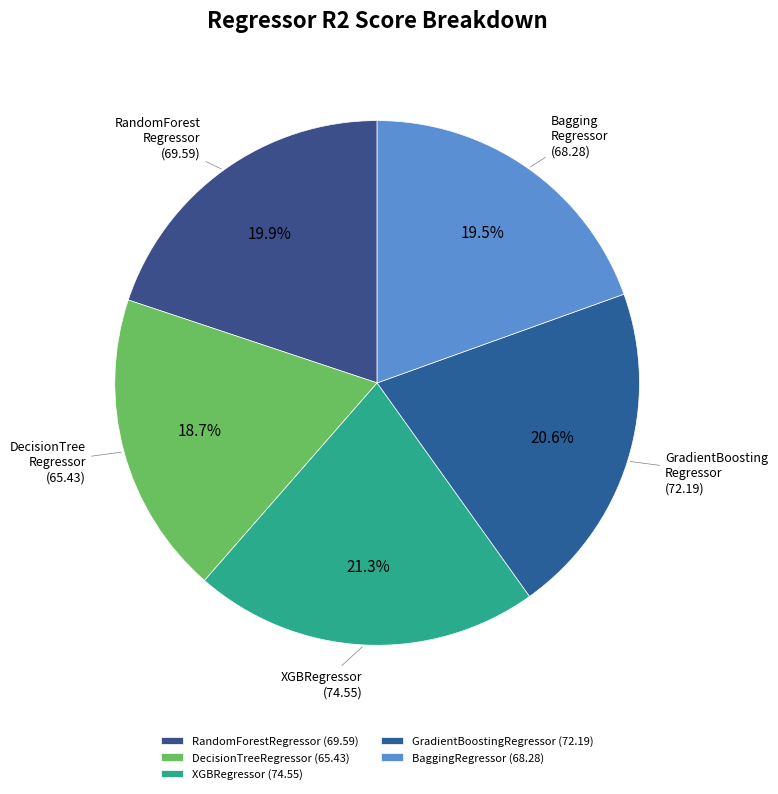

True or false: RandomForestRegressor accounts for 20% of the total.

True